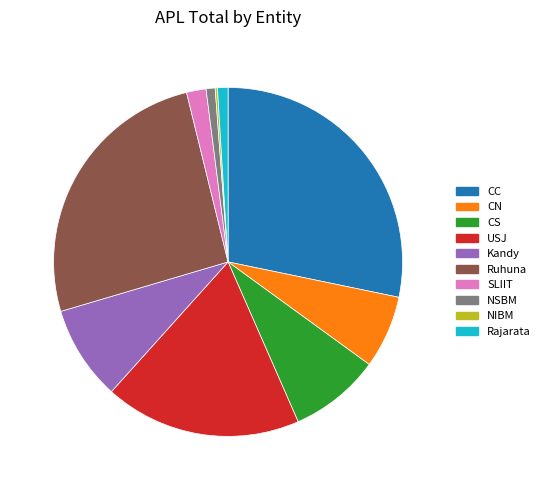

What portion of the pie excludes NSBM?

99.2%